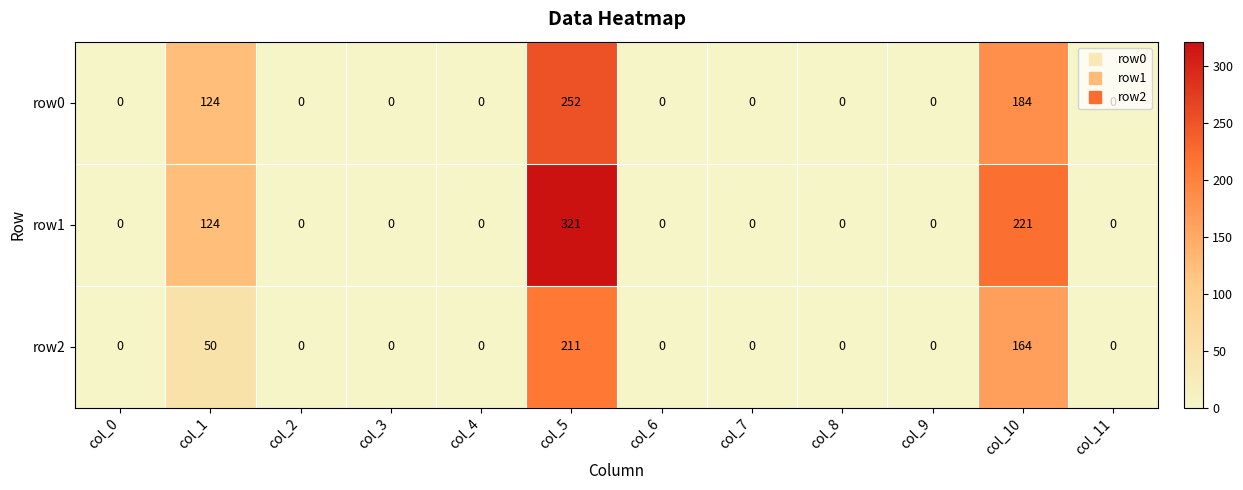

True or false: row2 has a value of 0 at col_9.

True